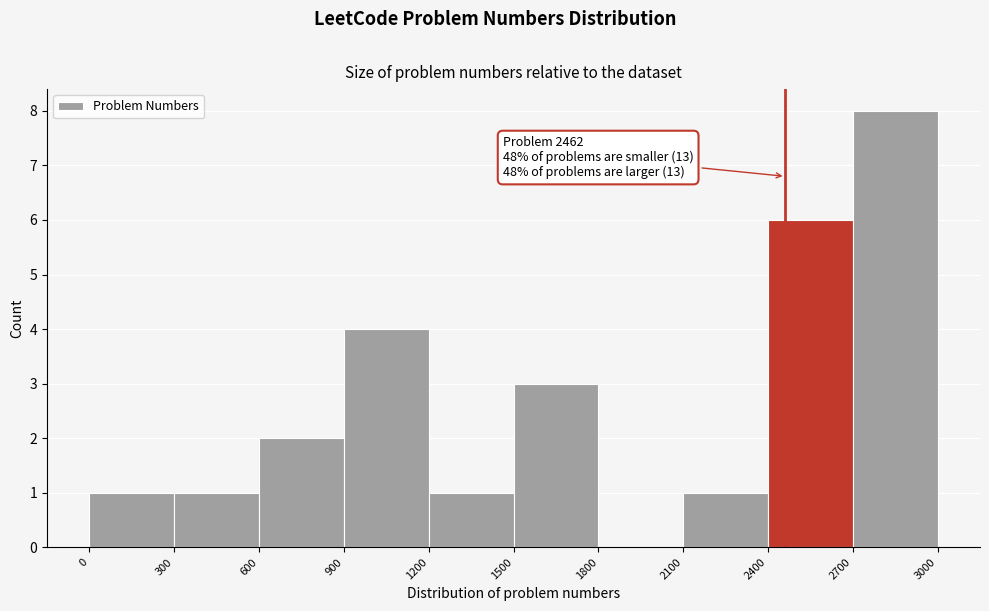

Over which range of the x-axis is the bar tallest?

2700 to 3000